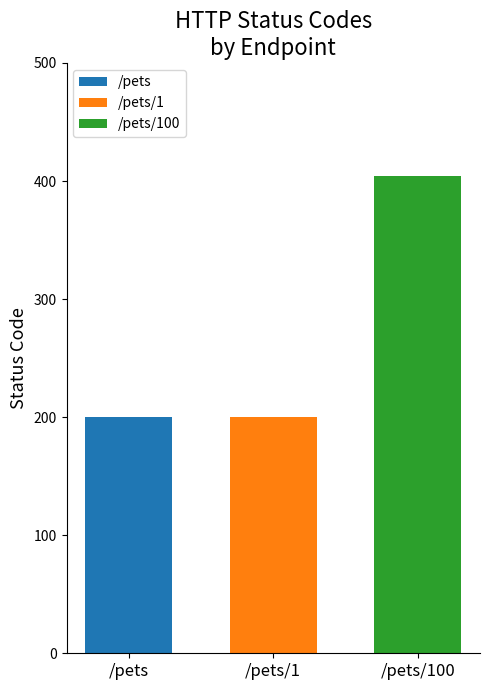

List the labels in order of /pets/1 value, largest first.

/pets/1